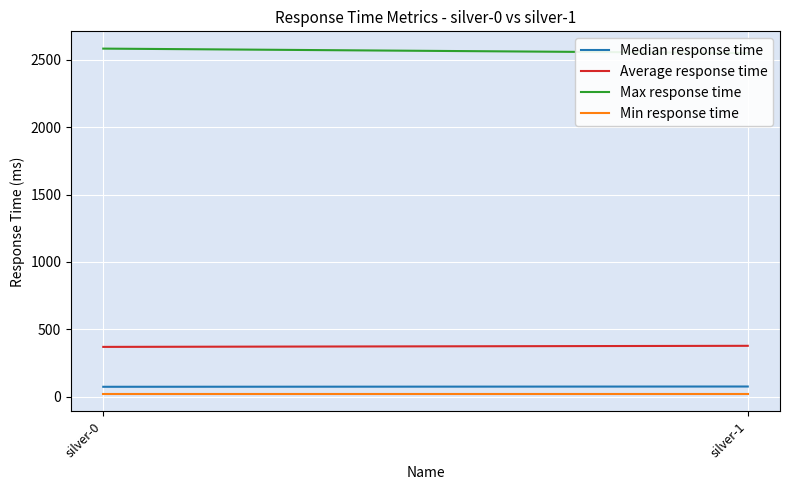

Rank the series by their maximum value, from lowest to highest.

Min response time, Median response time, Average response time, Max response time